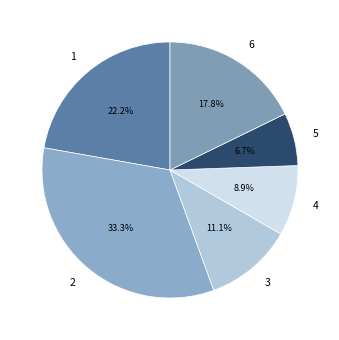

The 1 slice represents 35% of the pie. True or false?

False